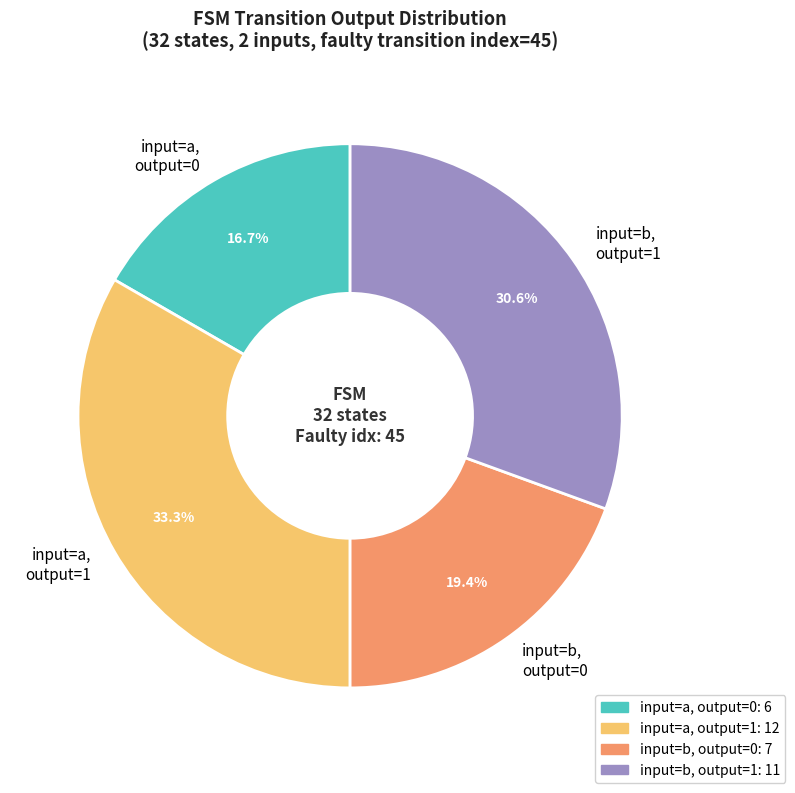

Which category has the biggest portion of the pie?

input=a, output=1